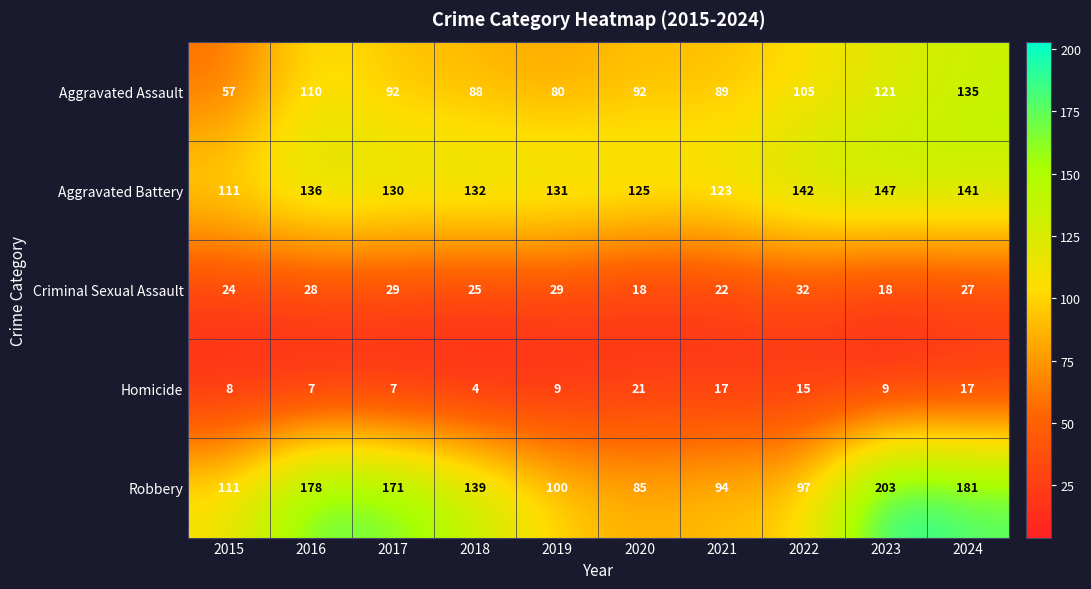

Rank the series at 2023 from highest to lowest value.

Robbery, Aggravated Battery, Aggravated Assault, Criminal Sexual Assault, Homicide